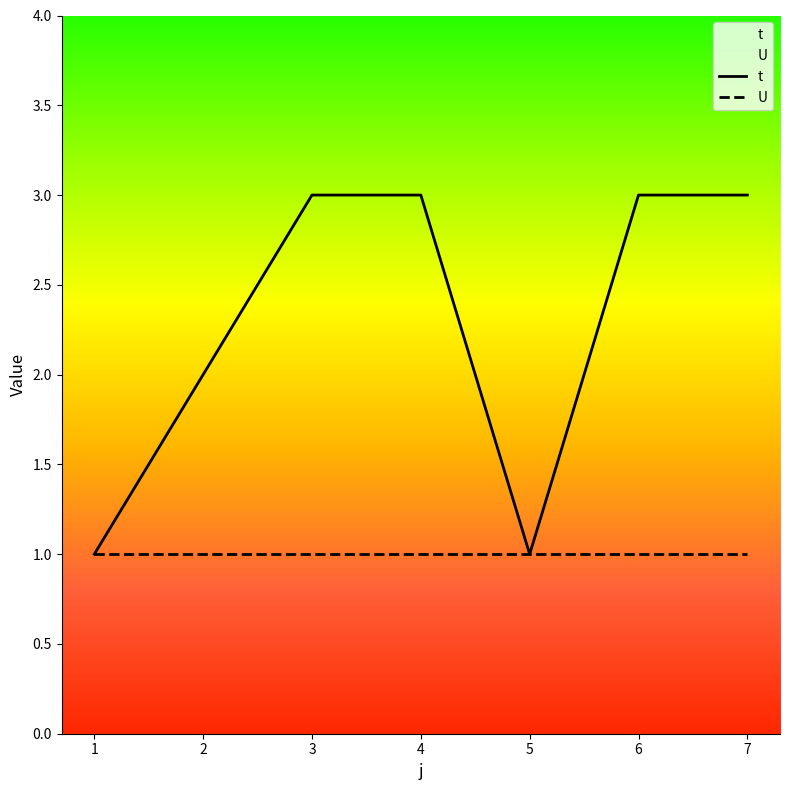

Rank the series at 2 from highest to lowest value.

t, U